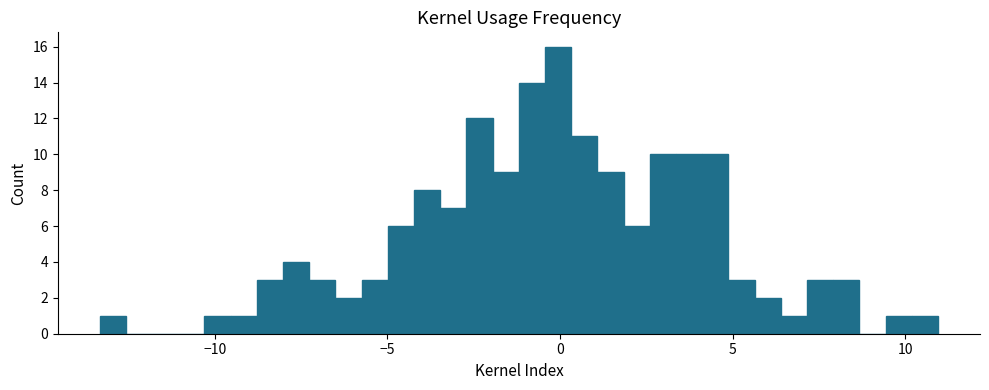

Around what value on the x-axis is the tallest bar? Give the approximate position of its centre, as read against the axis.

0.0